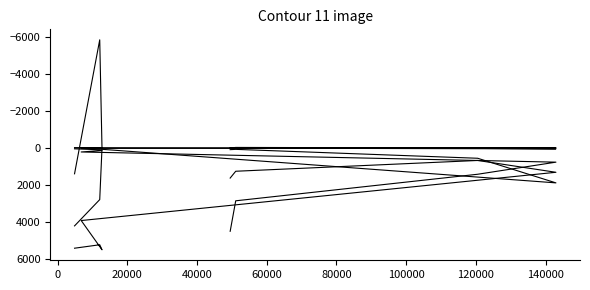

Which has a higher value, 60000 or 120000?

60000